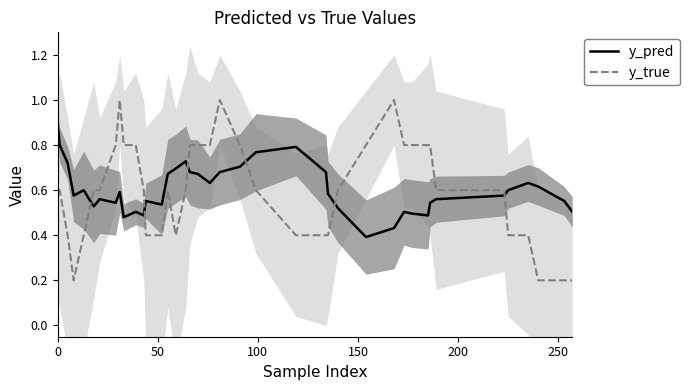

What is the maximum value for y_pred?

0.9